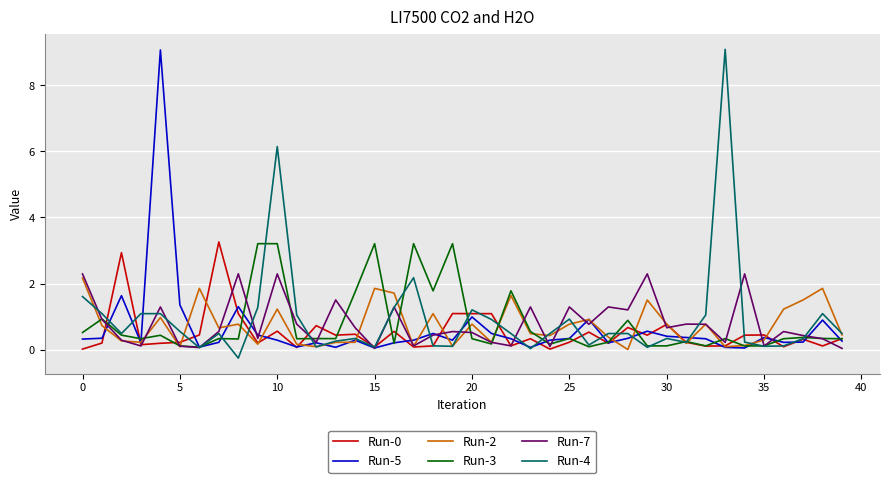

What is the maximum value for Run-7?

2.3